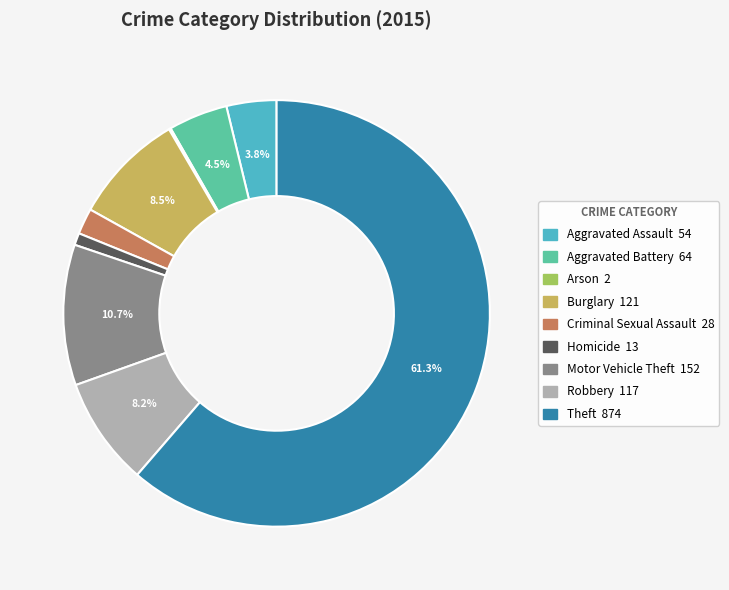

Is Aggravated Battery the majority of the pie?

No